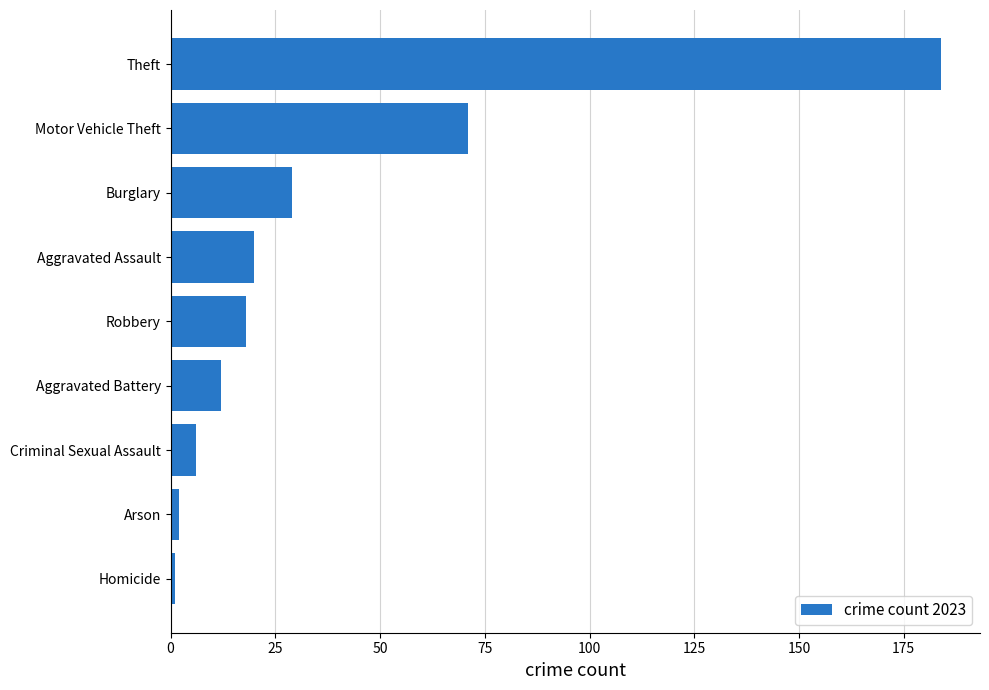

Which has a higher value, Aggravated Assault or Arson?

Aggravated Assault